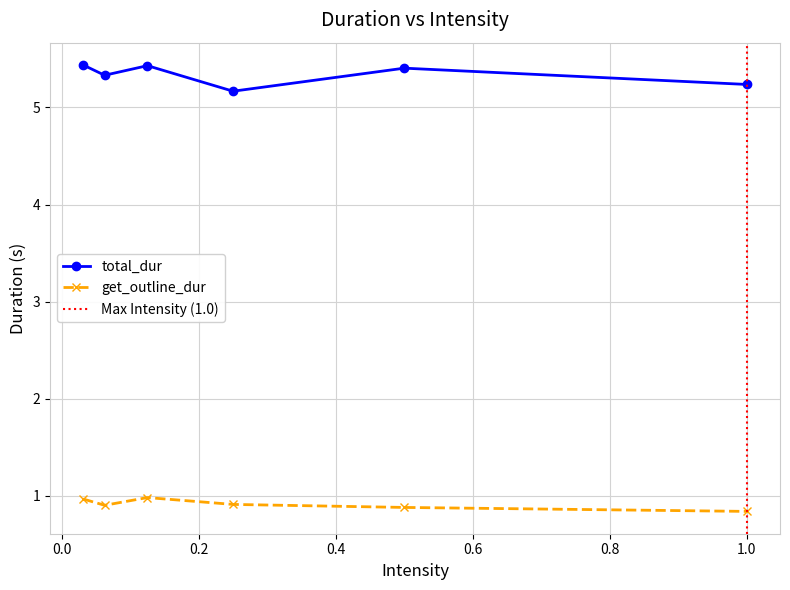

Which label corresponds to the largest value in the chart?

0.03125